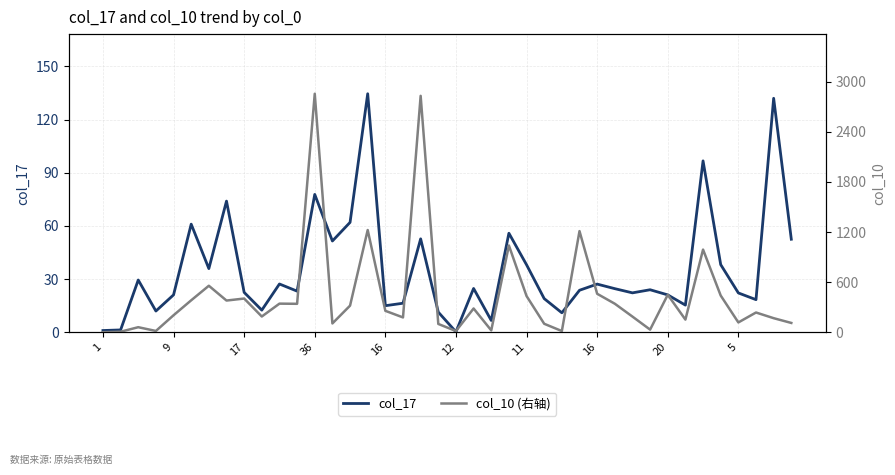

Read the col_17 value at 11.

38.1